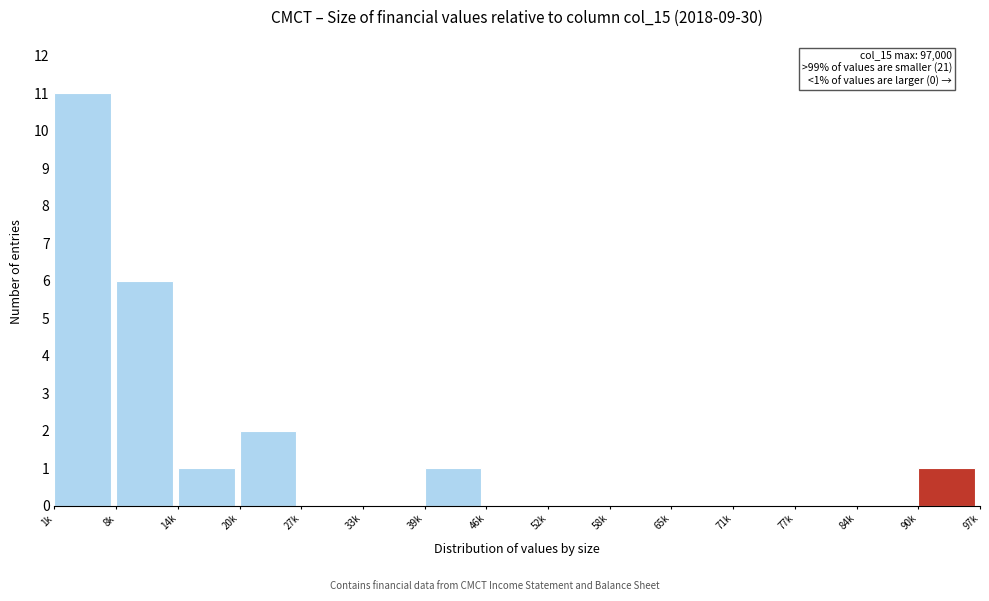

Reading left to right, transcribe all the data shown in this chart.

1k=11	8k=6	14k=1	20k=2	27k=0	33k=0	39k=1	46k=0	52k=0	58k=0	65k=0	71k=0	77k=0	84k=0	90k=1